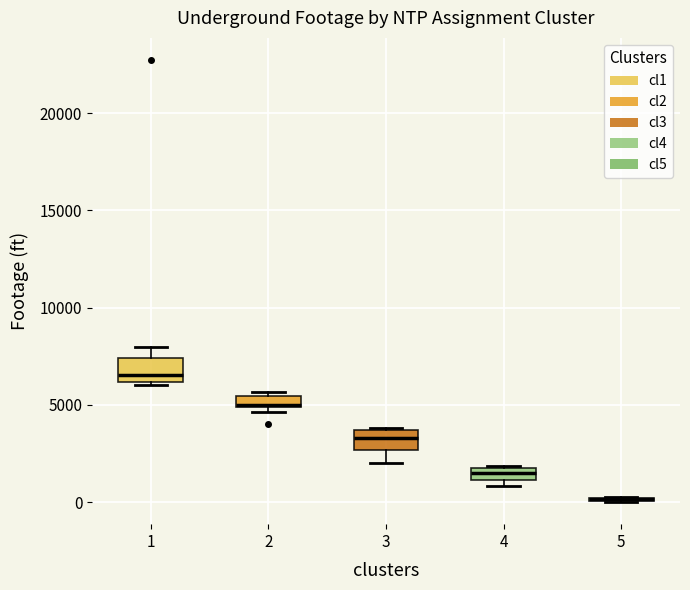

Where does the lower whisker of the box at x = 3 end on the y-axis? The values are not printed on the chart, so give them approximately, as read against the axis.

2000